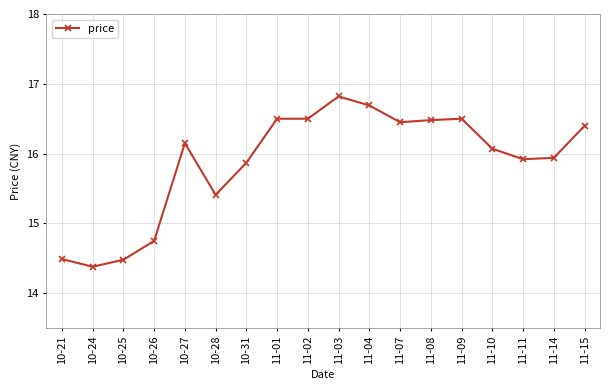

At which category does the data reach its first local peak?

10-27